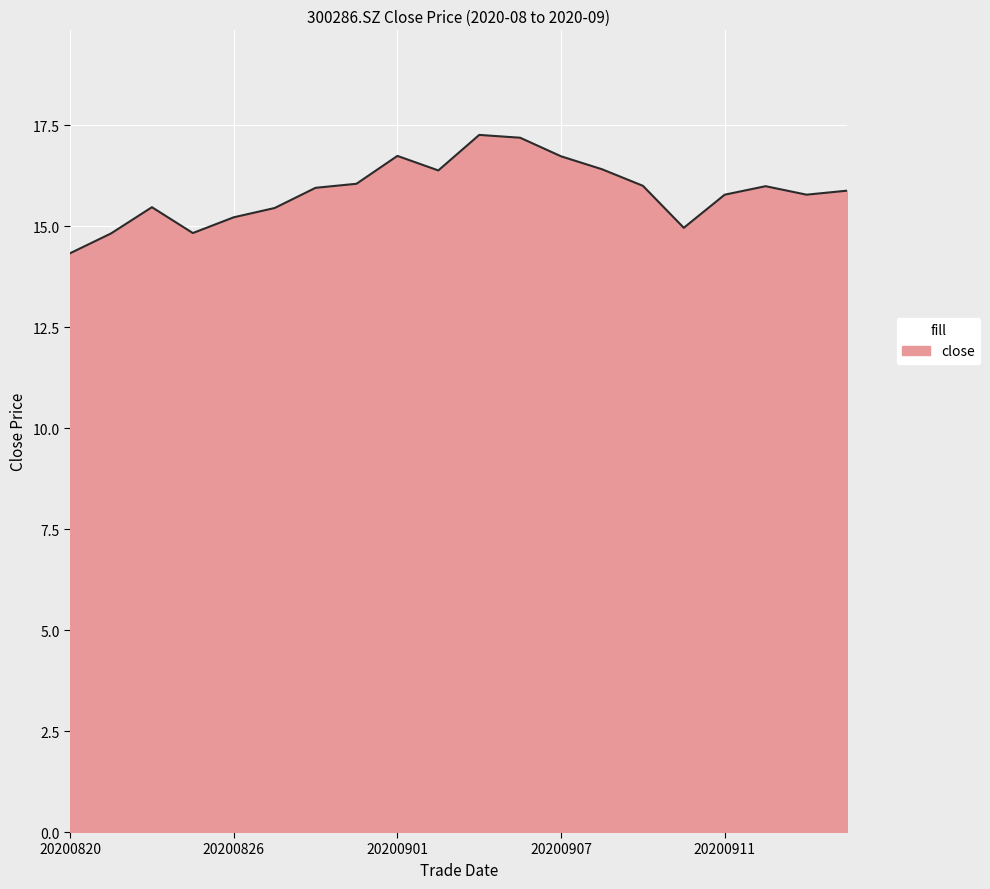

What is the smallest value displayed?

14.3